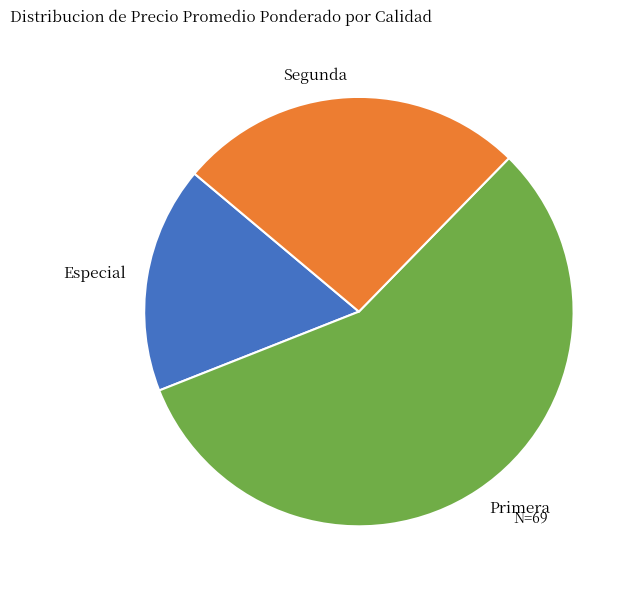

What is the ratio of the value at Especial to the value at Primera?

0.3